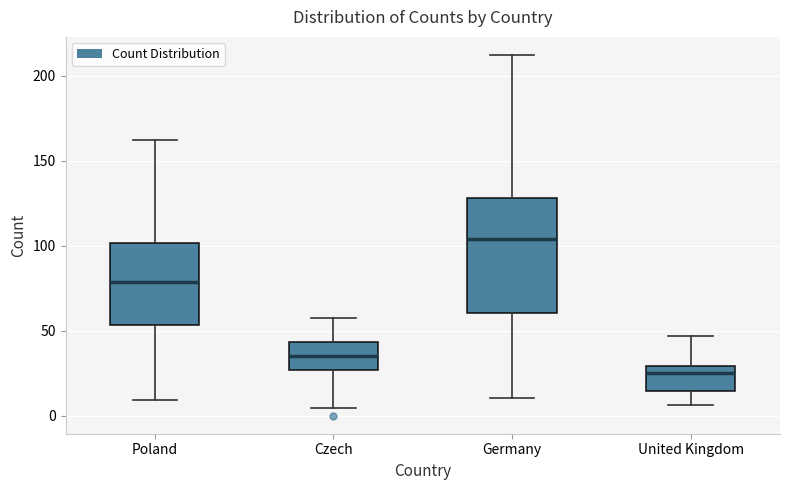

Which box's median line is the lowest?

United Kingdom